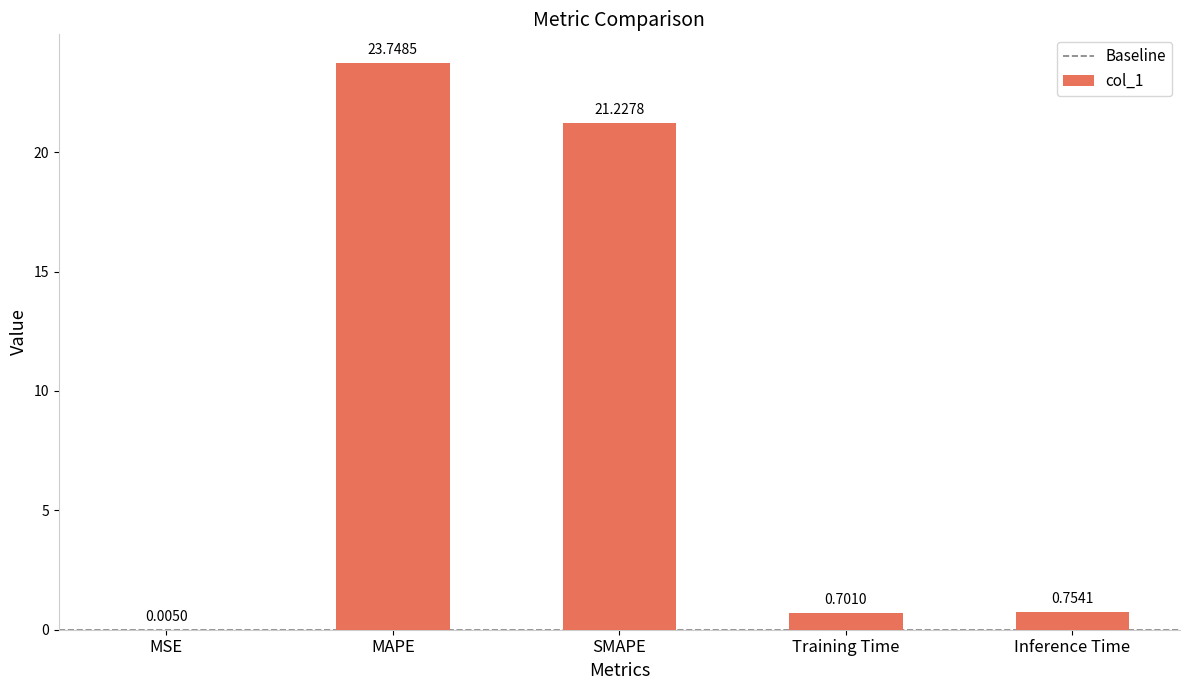

Which label corresponds to the largest value in the chart?

MAPE